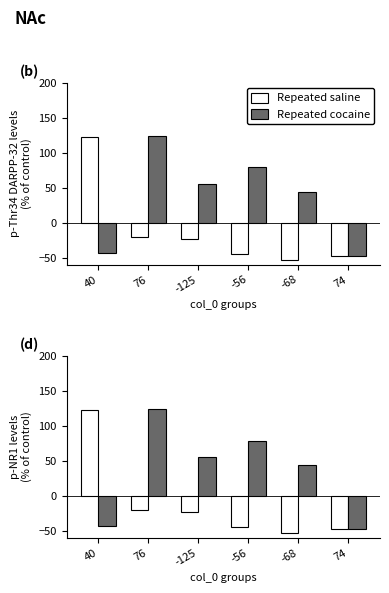

What is the average value of the Repeated cocaine series?

35